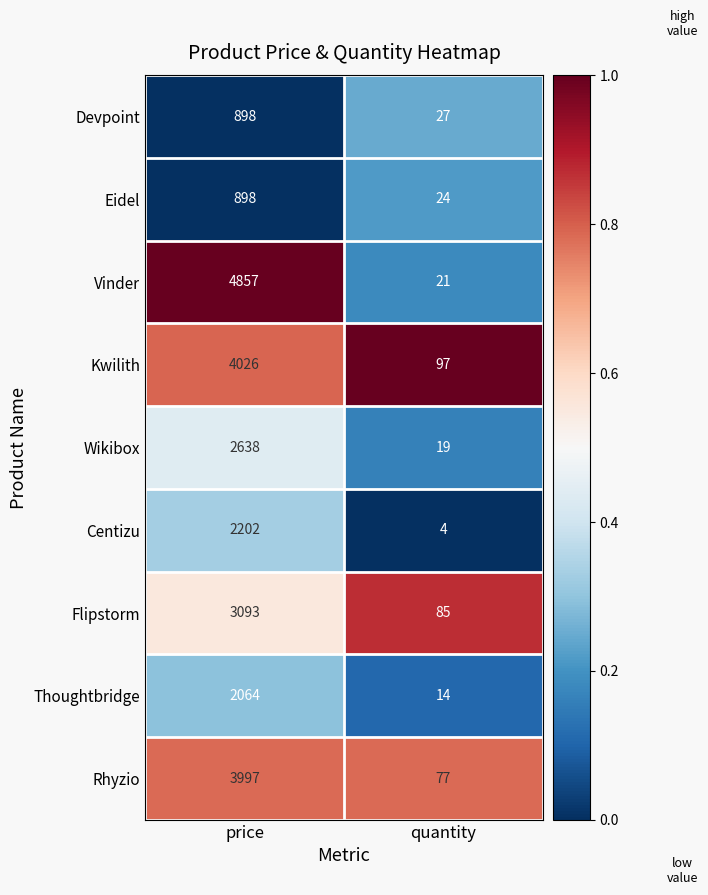

Which series changed the most between price and quantity?

Vinder